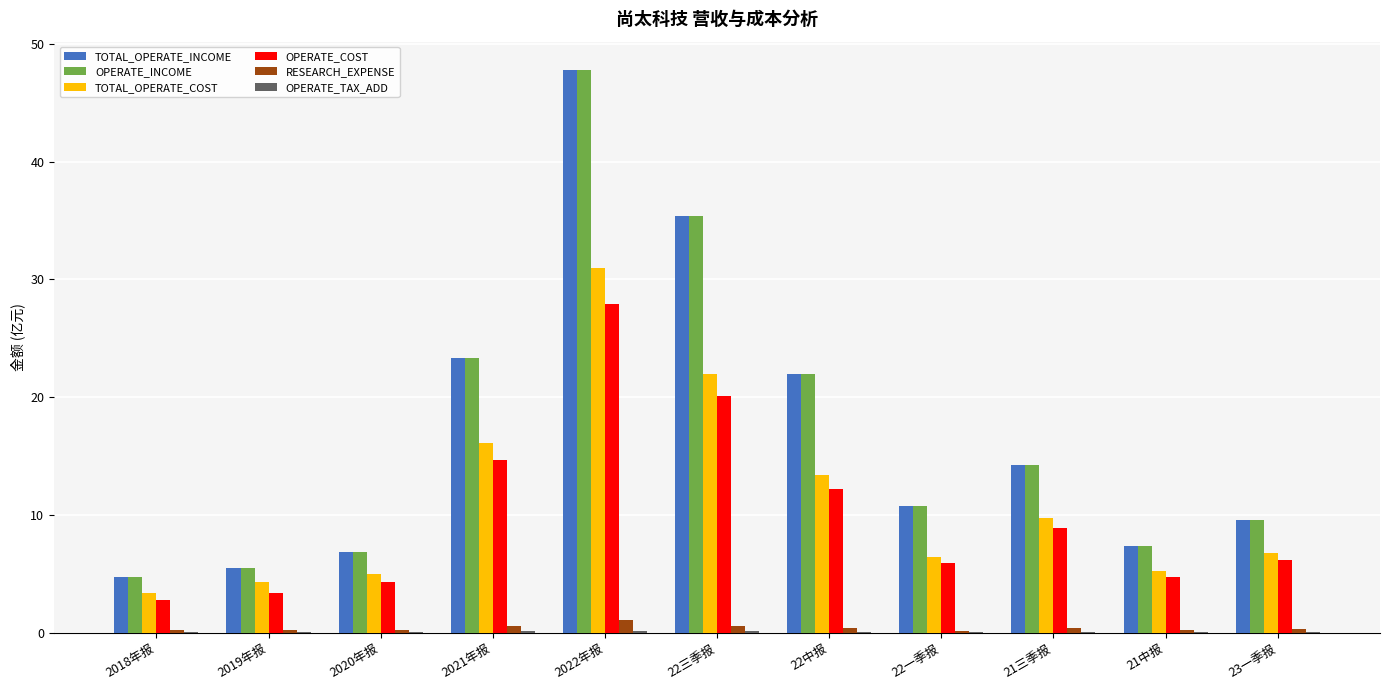

The RESEARCH_EXPENSE series shows 0.2 at 21中报. True or false?

True